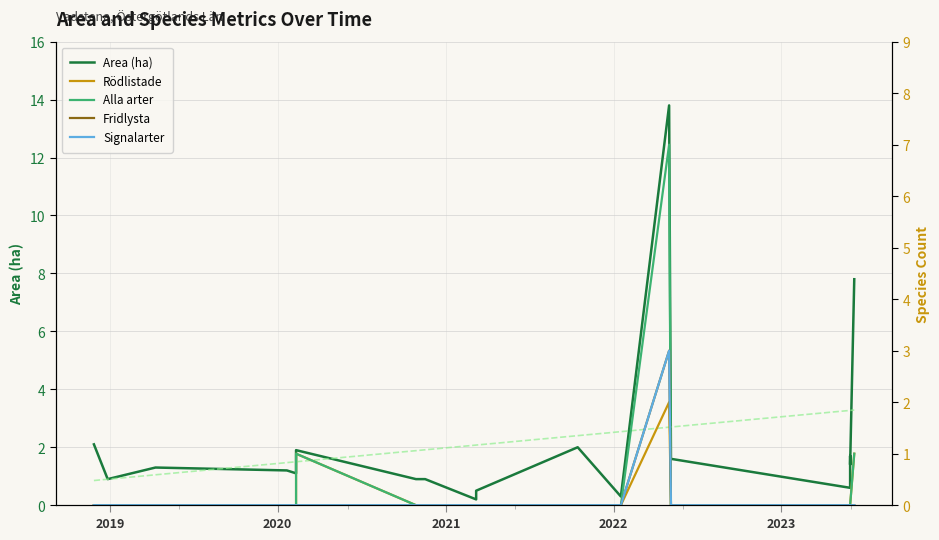

What value does the Area (ha) series have at 2020?

1.3